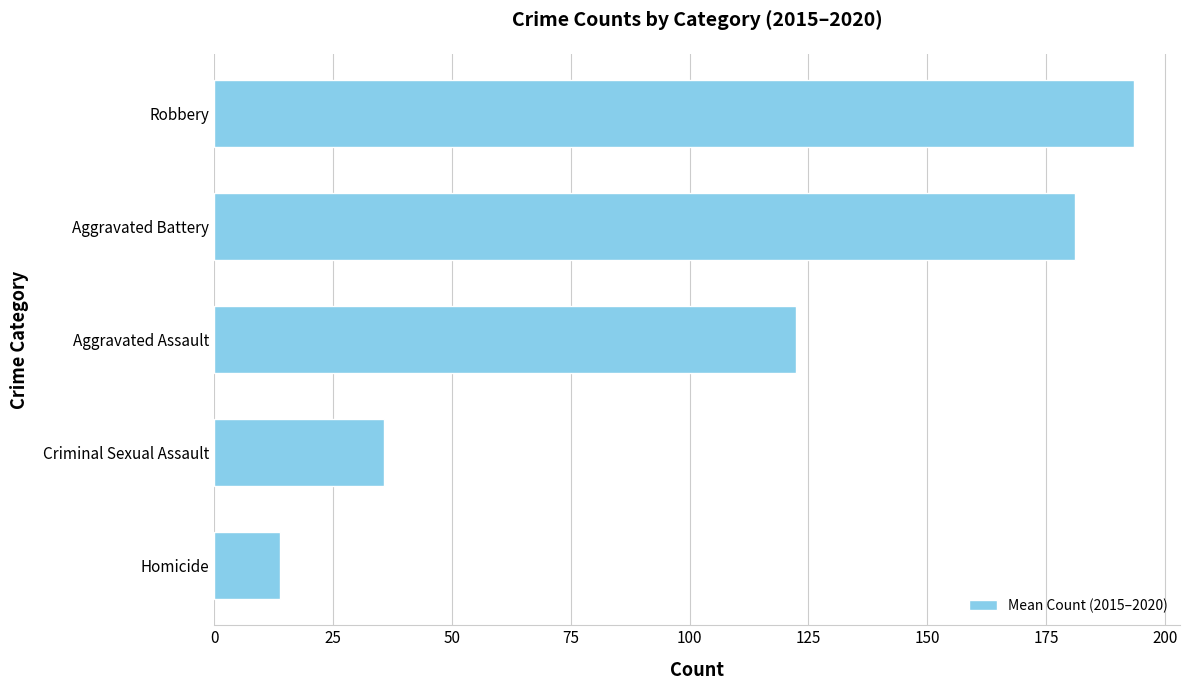

Does the chart contain any negative values?

No